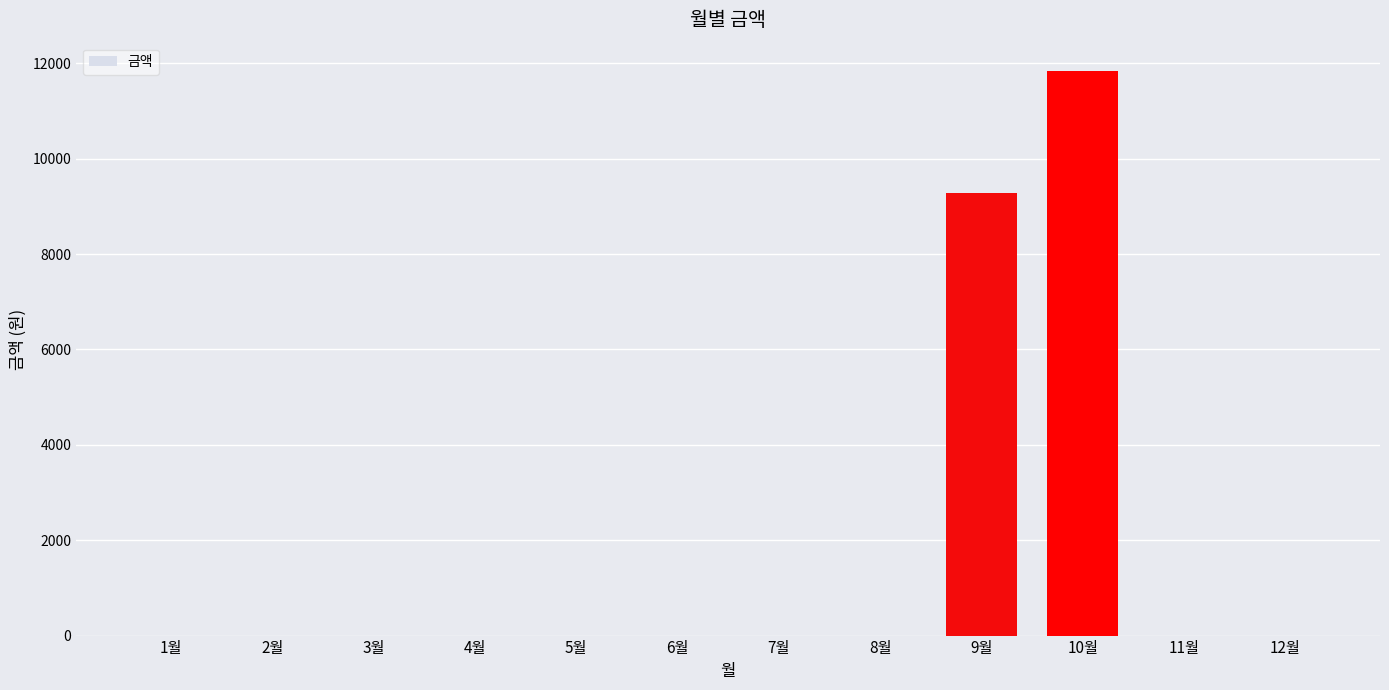

What is the maximum value shown in the chart?

11840